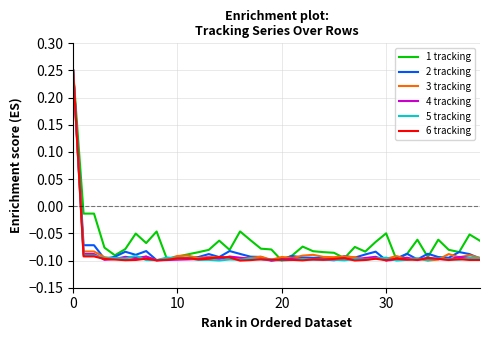

What are all the series names shown in the legend?

1 tracking, 2 tracking, 3 tracking, 4 tracking, 5 tracking, 6 tracking